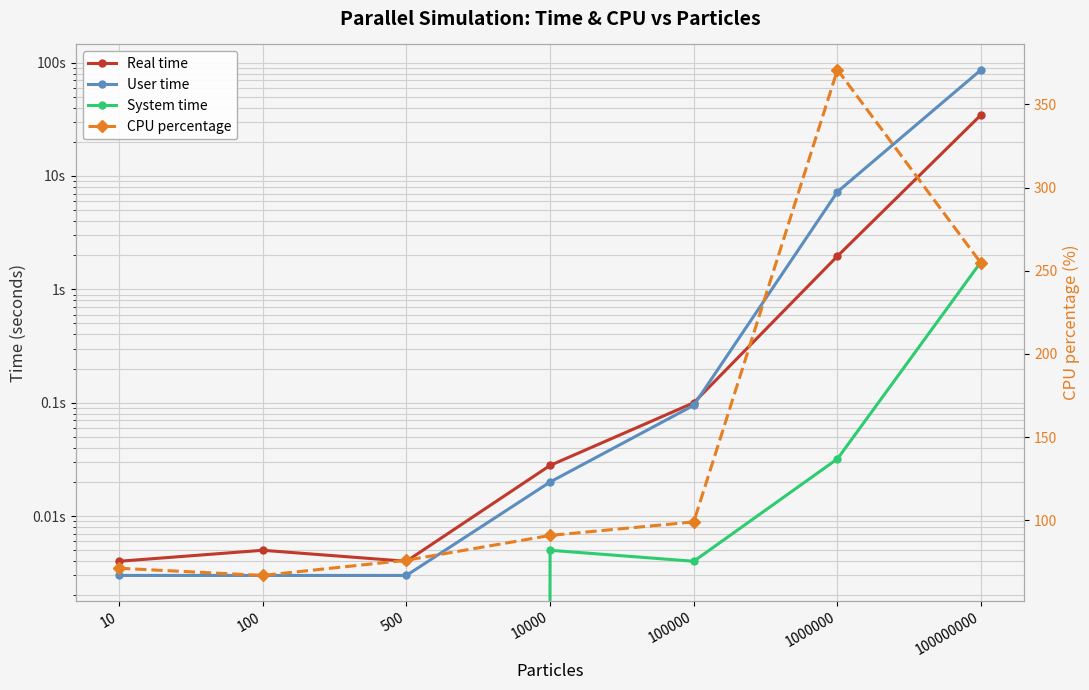

How many lines are shown in the chart?

4